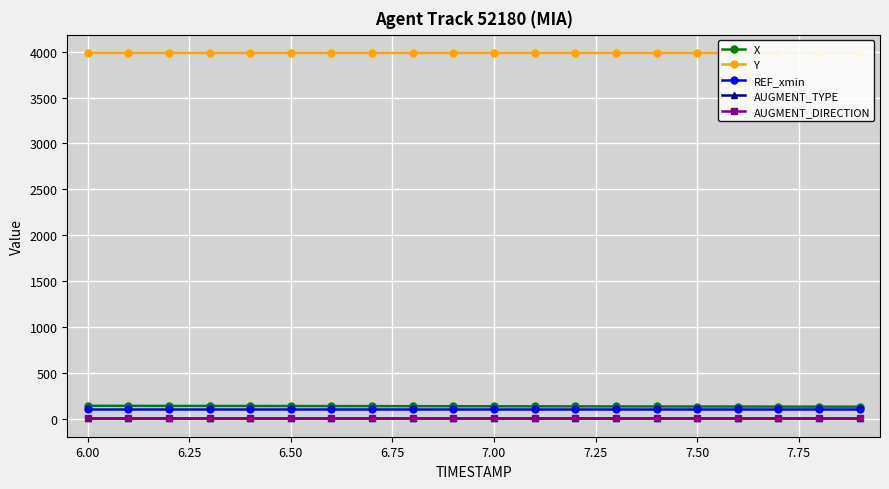

What is the total value across all series at 6.00?

4228.2